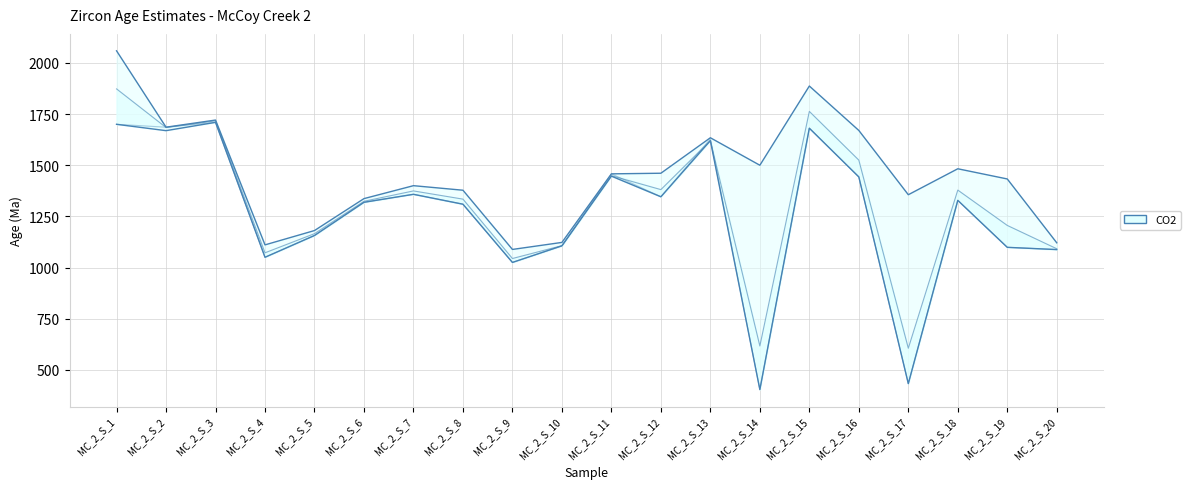

Reading left to right, what are all the values shown in this chart?

FinalAge207_235: MC_2_S_1=1873.0	MC_2_S_2=1684.3	MC_2_S_3=1717.0	MC_2_S_4=1072.3	MC_2_S_5=1165.8	MC_2_S_6=1324.0	MC_2_S_7=1374.6	MC_2_S_8=1334.5	MC_2_S_9=1044.4	MC_2_S_10=1107.2	MC_2_S_11=1448.9	MC_2_S_12=1381.0	MC_2_S_13=1620.2	MC_2_S_14=617.0	MC_2_S_15=1763.0	MC_2_S_16=1525.0	MC_2_S_17=606.0	MC_2_S_18=1378.6	MC_2_S_19=1206.0	MC_2_S_20=1092.0
FinalAge206_238: MC_2_S_1=1700.0	MC_2_S_2=1685.9	MC_2_S_3=1709.6	MC_2_S_4=1050.4	MC_2_S_5=1156.8	MC_2_S_6=1319.0	MC_2_S_7=1358.0	MC_2_S_8=1309.7	MC_2_S_9=1025.2	MC_2_S_10=1106.3	MC_2_S_11=1458.0	MC_2_S_12=1346.0	MC_2_S_13=1628.7	MC_2_S_14=404.0	MC_2_S_15=1681.0	MC_2_S_16=1443.0	MC_2_S_17=433.0	MC_2_S_18=1328.5	MC_2_S_19=1099.0	MC_2_S_20=1088.0
upper: MC_2_S_1=2059.0	MC_2_S_2=1685.9	MC_2_S_3=1720.8	MC_2_S_4=1111.0	MC_2_S_5=1181.0	MC_2_S_6=1337.0	MC_2_S_7=1400.2	MC_2_S_8=1378.0	MC_2_S_9=1088.7	MC_2_S_10=1123.0	MC_2_S_11=1458.0	MC_2_S_12=1461.0	MC_2_S_13=1634.3	MC_2_S_14=1500.0	MC_2_S_15=1887.0	MC_2_S_16=1670.0	MC_2_S_17=1356.0	MC_2_S_18=1482.8	MC_2_S_19=1433.0	MC_2_S_20=1121.0
lower: MC_2_S_1=1700.0	MC_2_S_2=1669.0	MC_2_S_3=1709.6	MC_2_S_4=1050.4	MC_2_S_5=1156.8	MC_2_S_6=1319.0	MC_2_S_7=1358.0	MC_2_S_8=1309.7	MC_2_S_9=1025.2	MC_2_S_10=1106.3	MC_2_S_11=1446.8	MC_2_S_12=1346.0	MC_2_S_13=1620.2	MC_2_S_14=404.0	MC_2_S_15=1681.0	MC_2_S_16=1443.0	MC_2_S_17=433.0	MC_2_S_18=1328.5	MC_2_S_19=1099.0	MC_2_S_20=1088.0